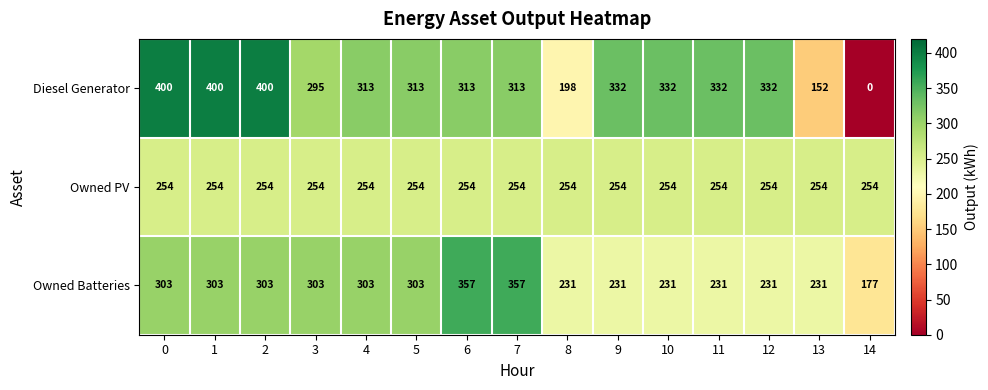

What is the sum of all Diesel Generator values?

4425